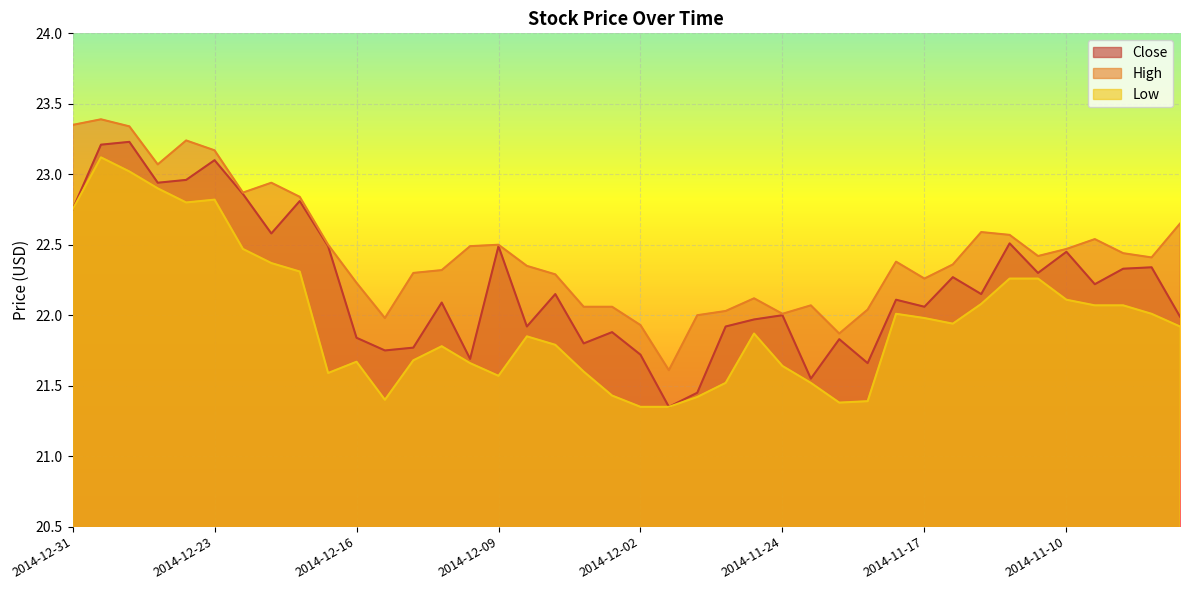

How many interior local peaks does the High series have?

9